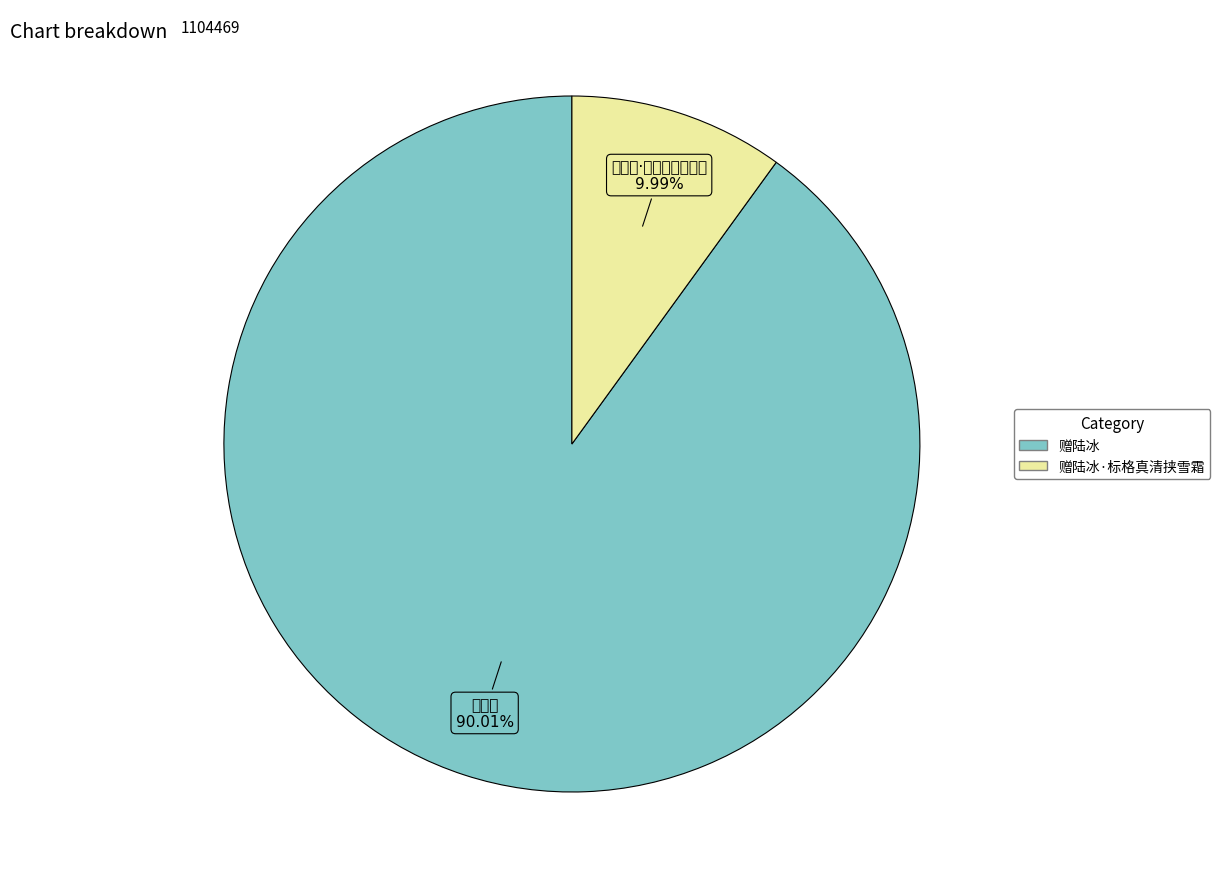

Which has a higher value, 赠陆冰·标格真清挟雪霜 or 赠陆冰?

赠陆冰